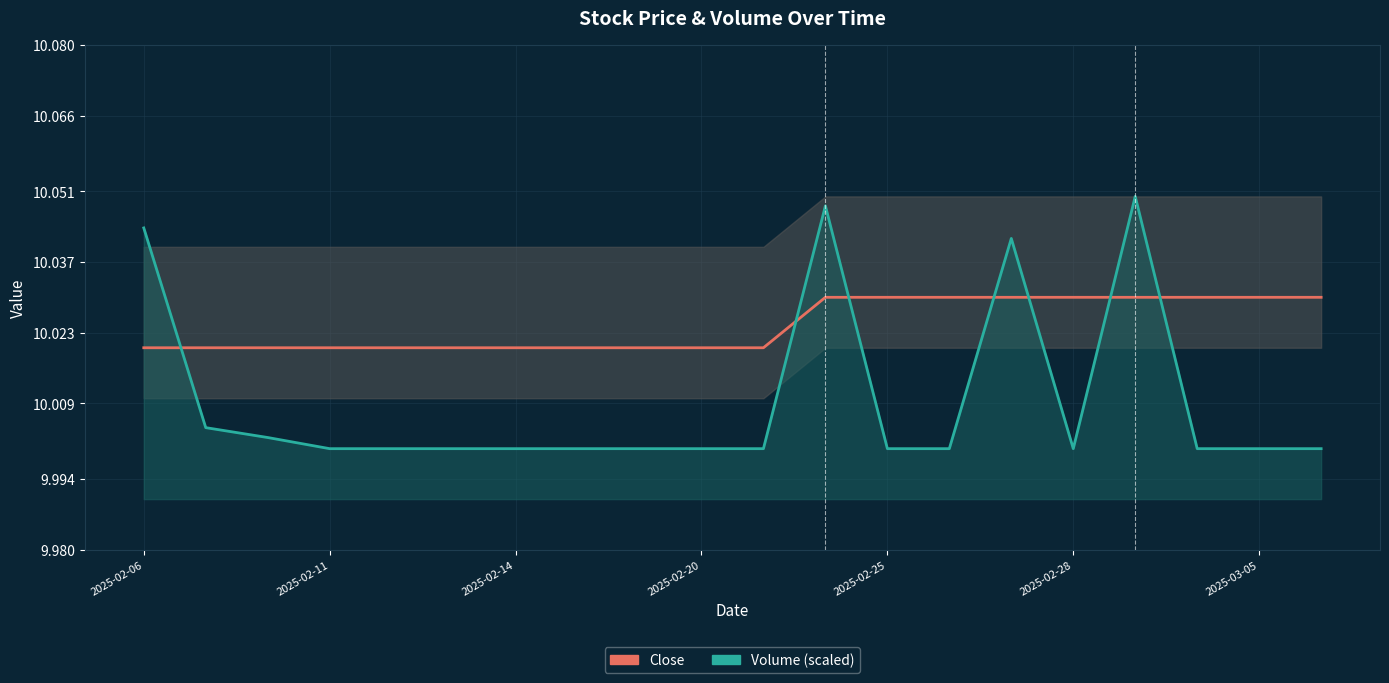

The value of Close at 11 is 16.0. True or false?

False